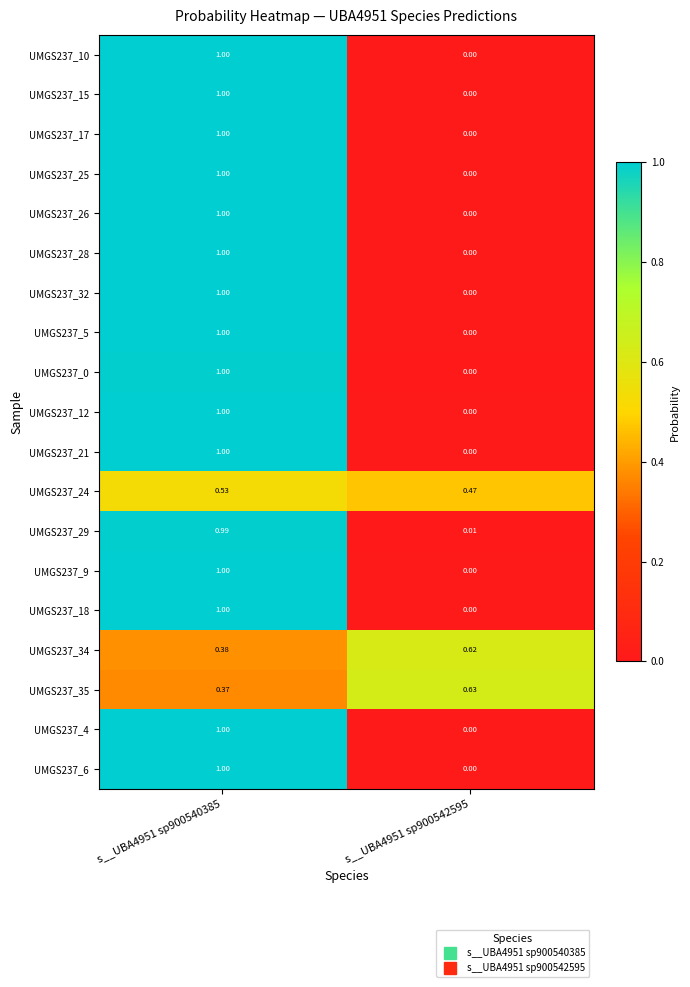

What is the total value across all series at s__UBA4951 sp900542595?

1.7